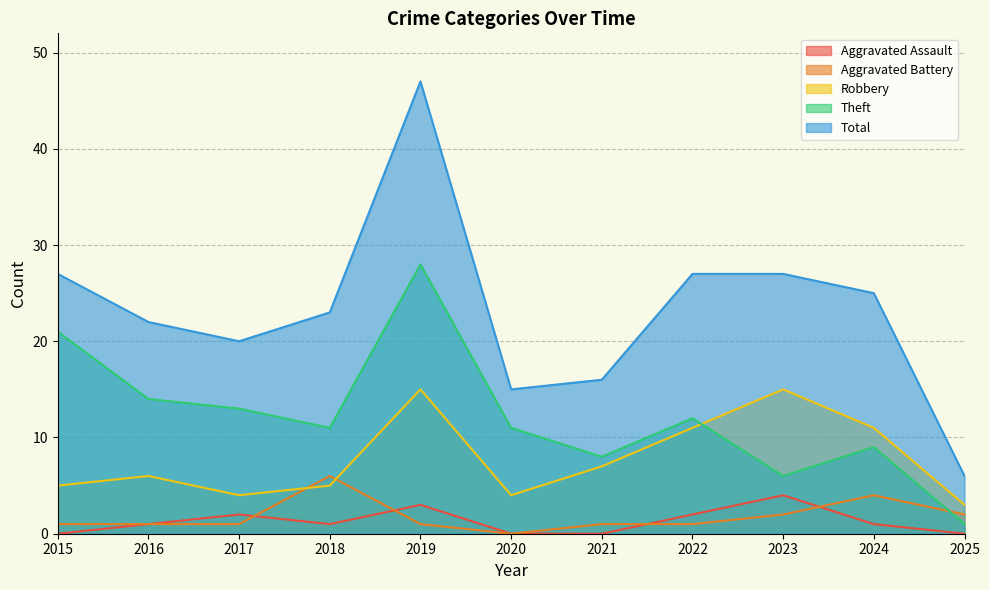

Between which two adjacent categories do Theft and Robbery first intersect?

2022 and 2023